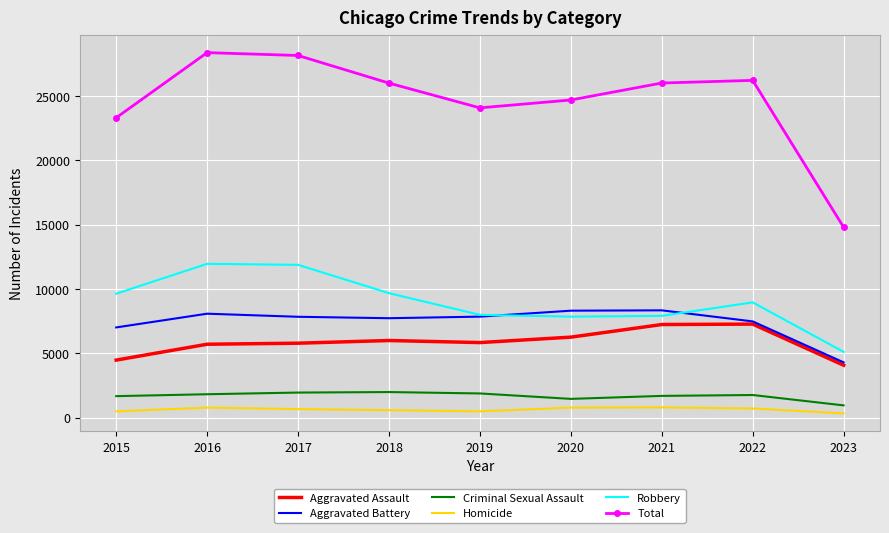

Which category has the lowest value in the Aggravated Assault series?

2023